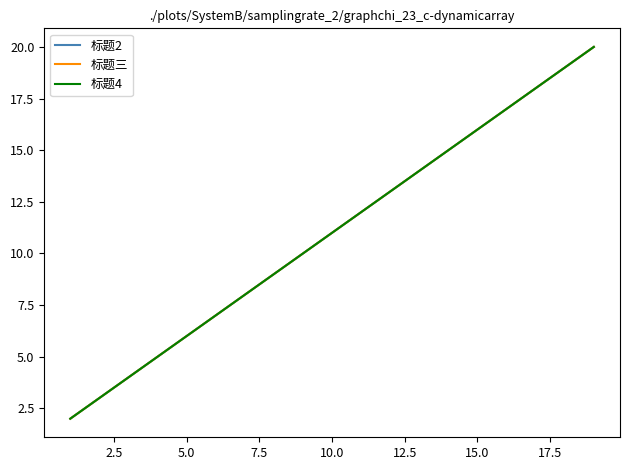

Does the chart display data point markers on the line(s)?

No